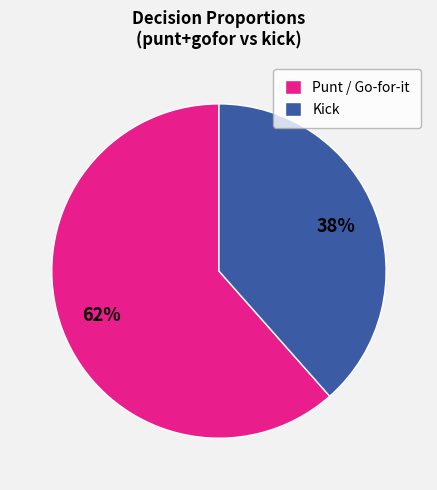

To the nearest percent, what percentage of the pie is Punt / Go-for-it?

62%